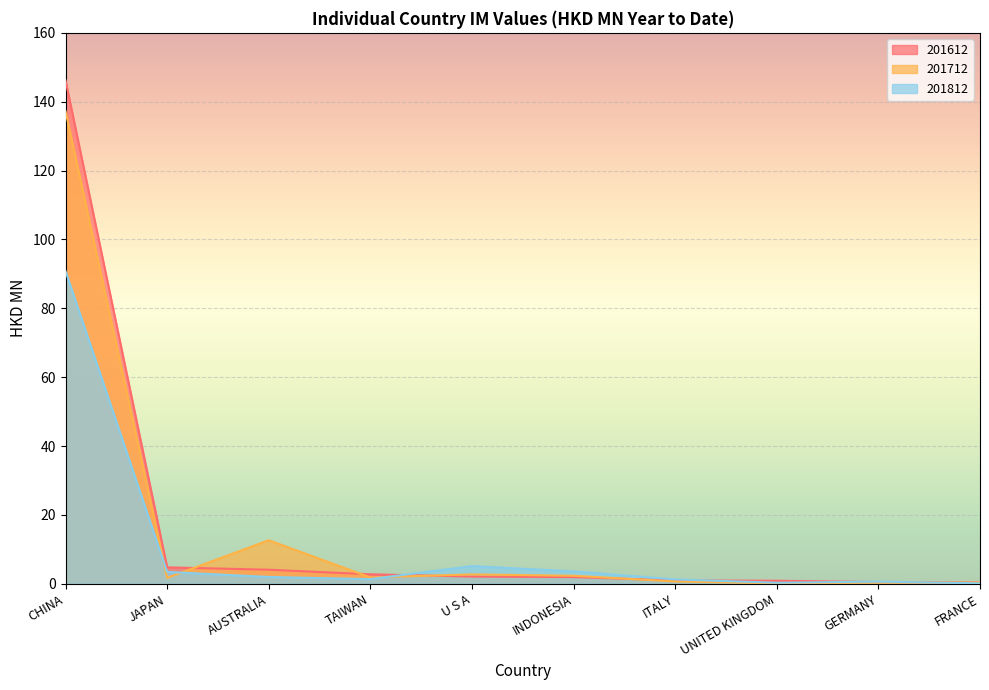

What is the spread (max minus min) of values at U S A?

3.1